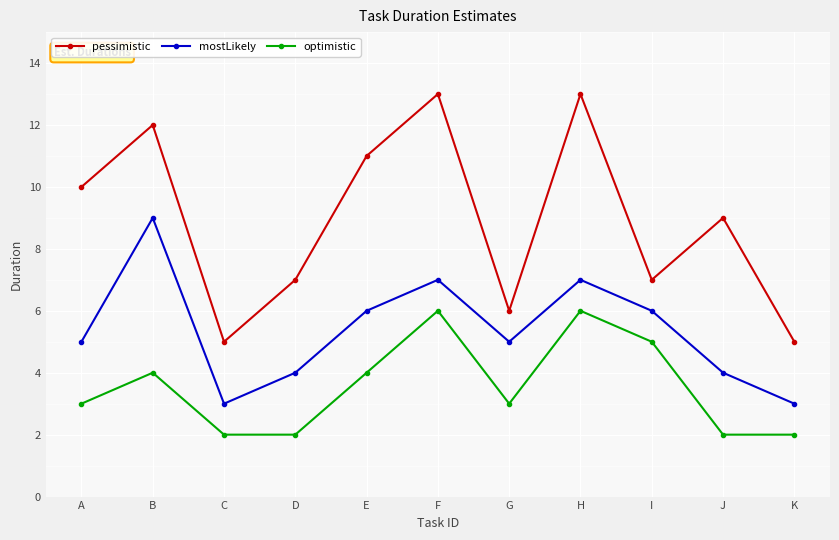

True or false: mostLikely has a value of 12 at B.

False